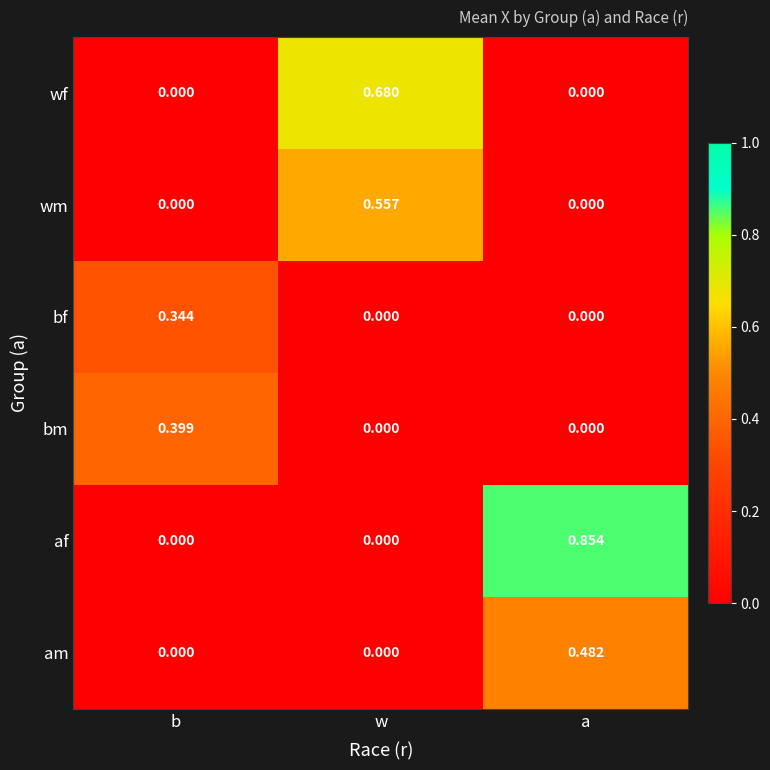

List the series in order of their peak value, highest first.

af, wf, wm, am, bm, bf